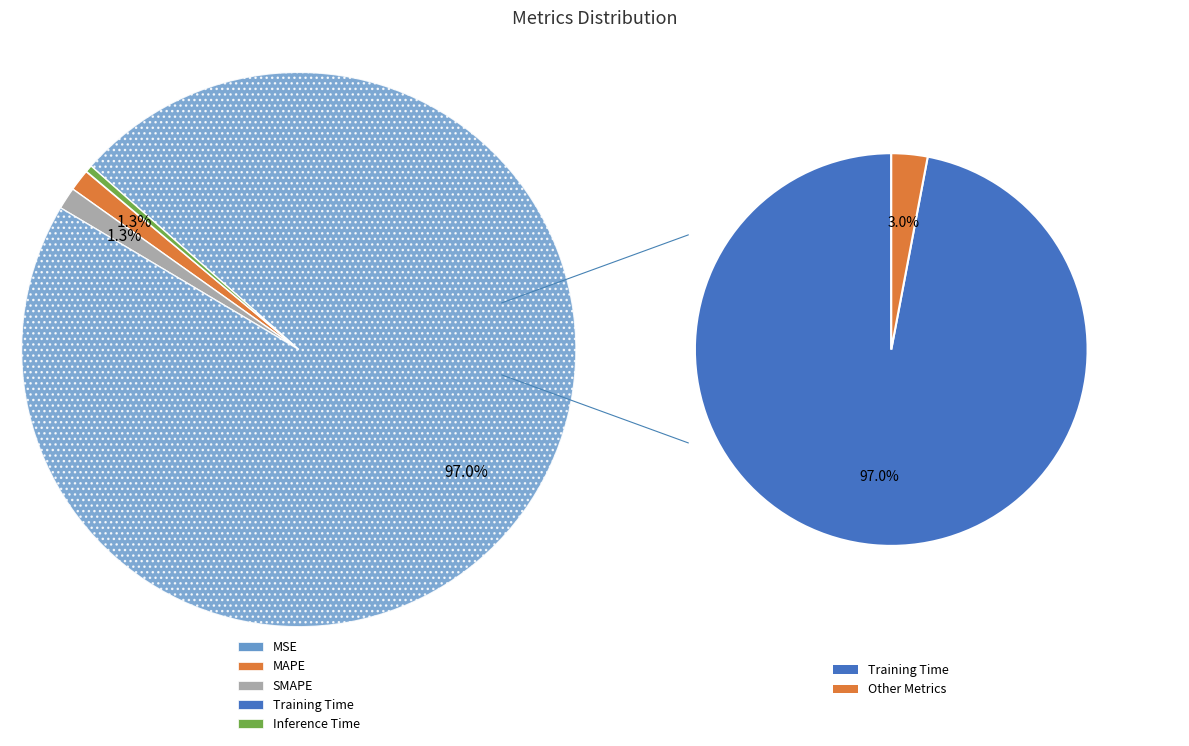

Which slice is the largest?

Training Time